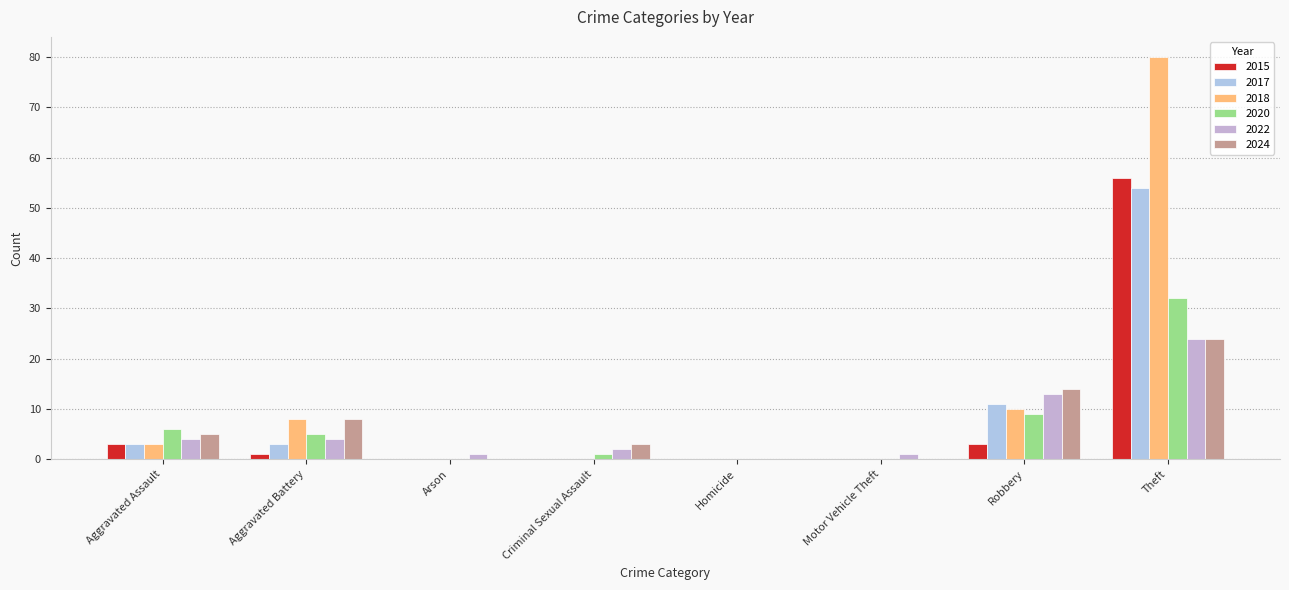

The 2017 series shows -26 at Criminal Sexual Assault. True or false?

False